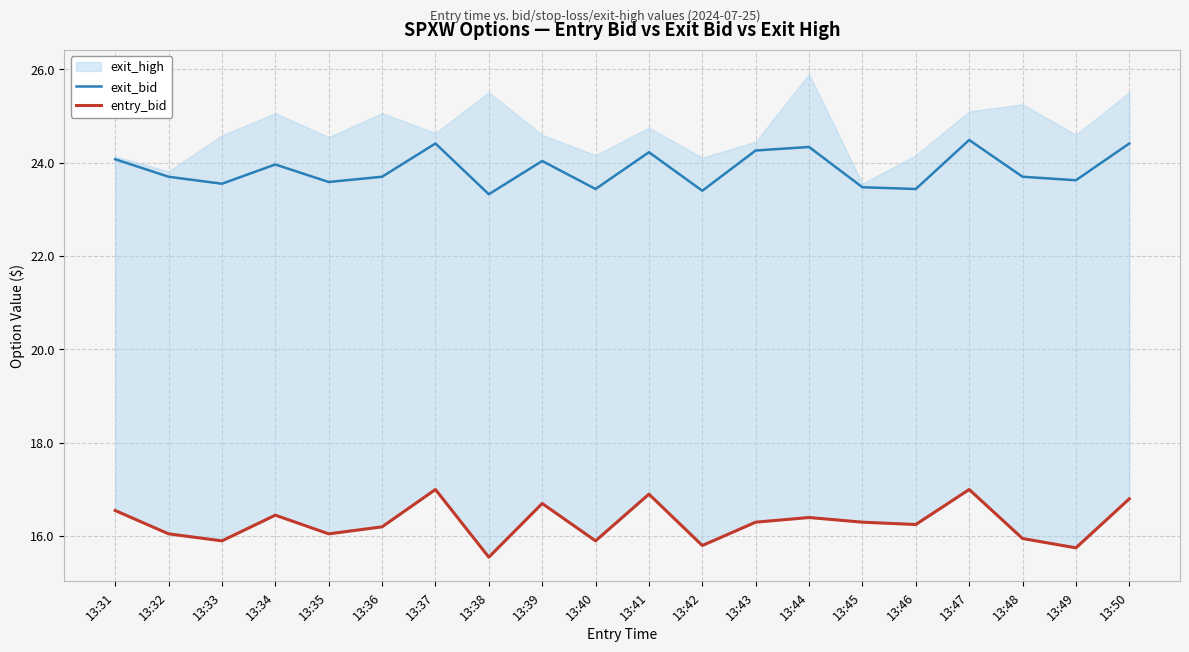

List the labels in order of exit_bid value, smallest first.

13:38, 13:42, 13:40, 13:46, 13:45, 13:33, 13:35, 13:49, 13:32, 13:48, 13:36, 13:34, 13:39, 13:31, 13:41, 13:43, 13:44, 13:37, 13:50, 13:47